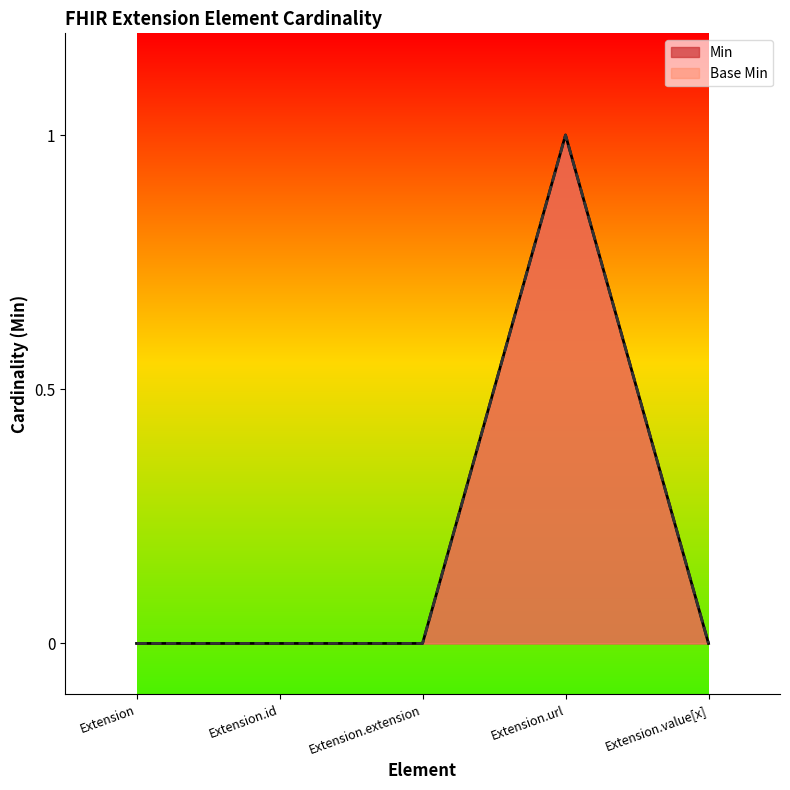

What are all the series names shown in the legend?

Min, Base Min